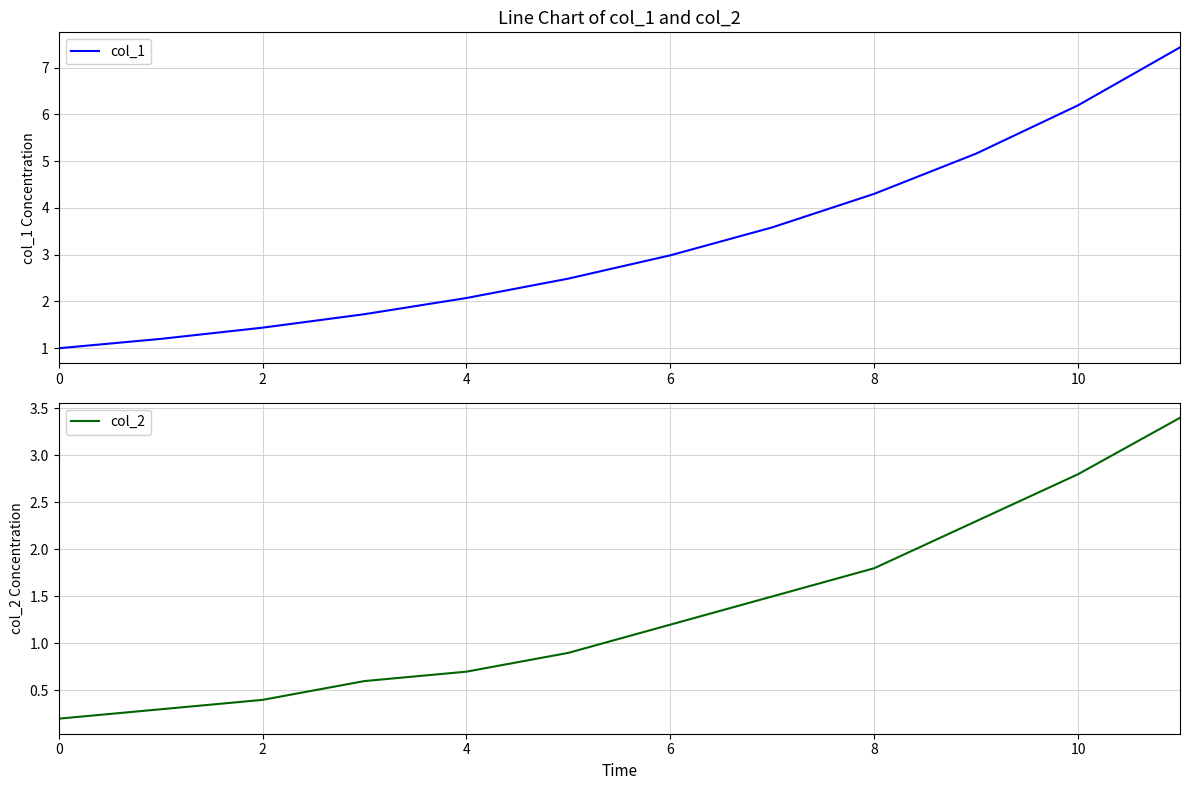

What is the highest value of the col_1 series?

7.4